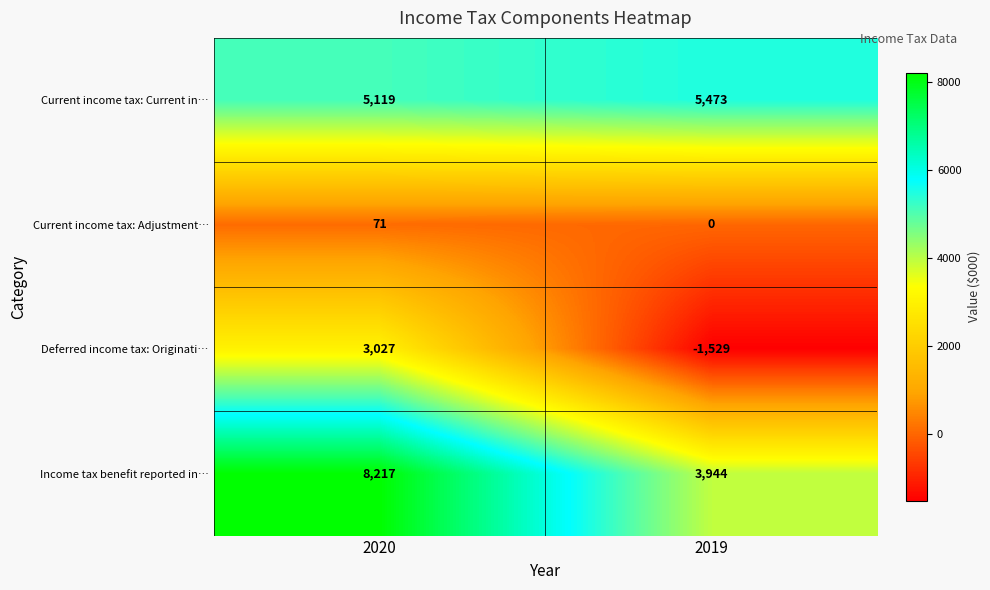

List the series in order of their peak value, highest first.

Income tax benefit reported in…, Current income tax: Current in…, Deferred income tax: Originati…, Current income tax: Adjustment…